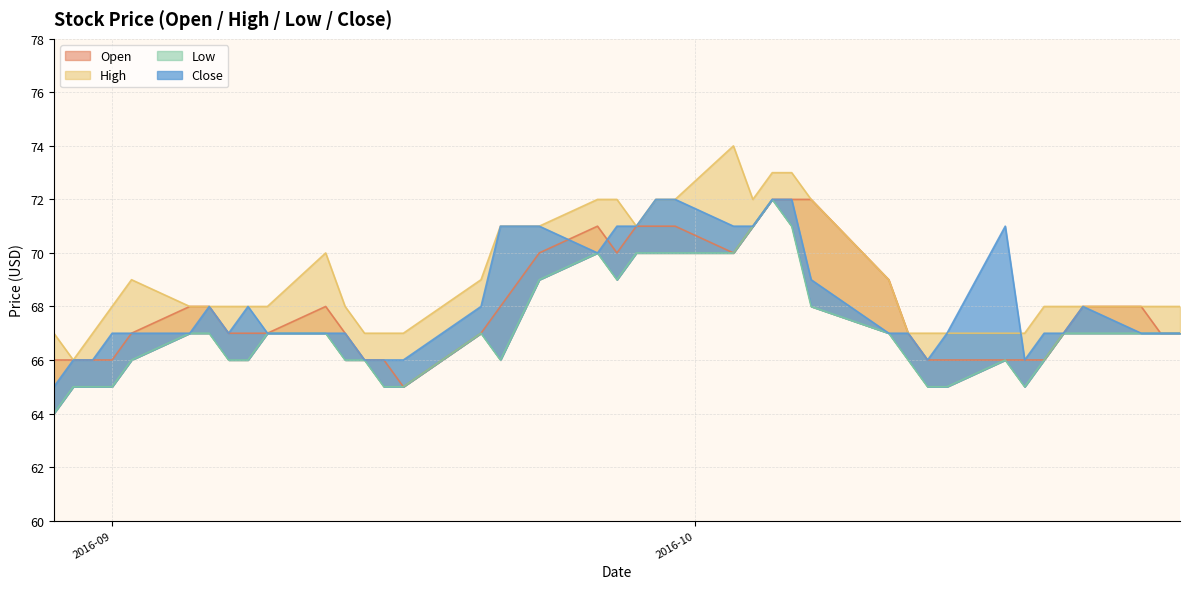

After their last crossing, which series has the higher values: Close or Open?

Close